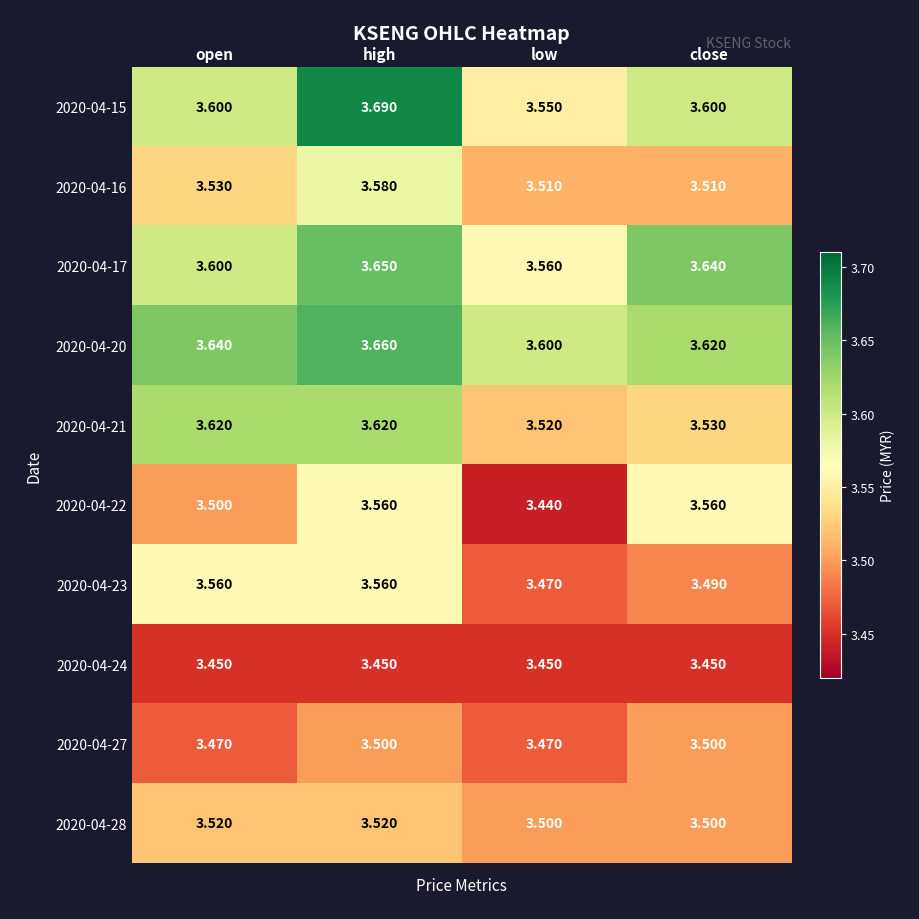

How many data points does each series have?

4